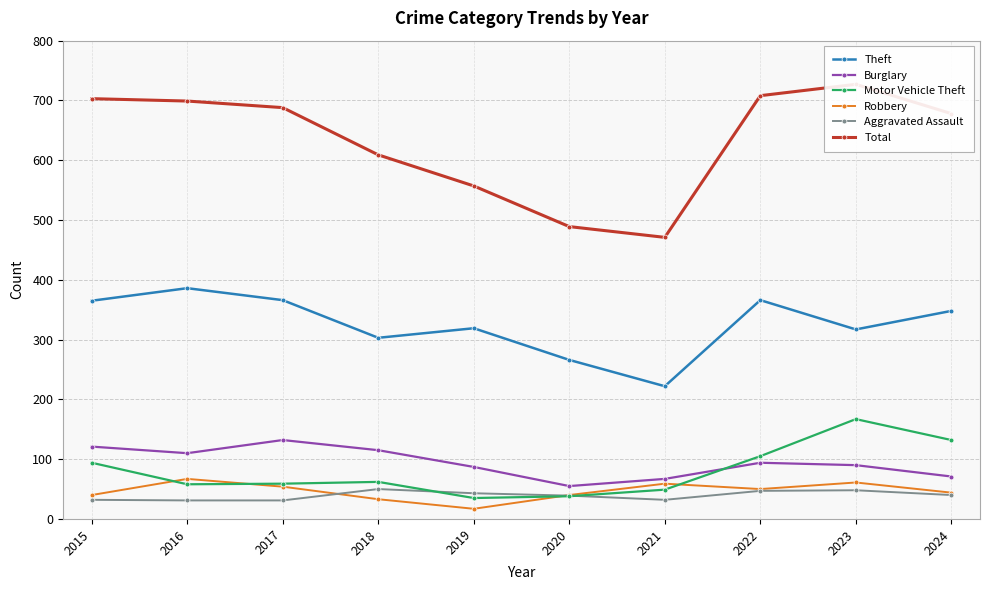

Read the Theft value at 2015, to the nearest 5.

365